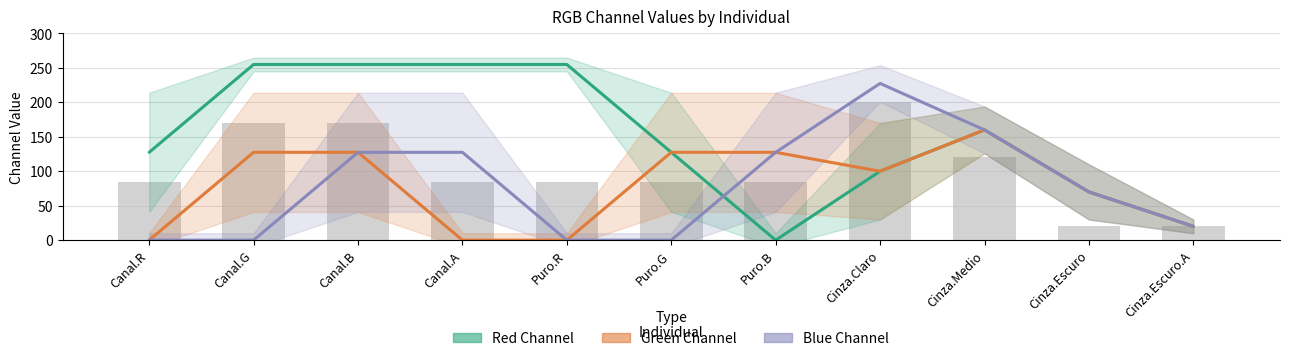

What is the sum of the Green Channel values at Canal.A and Puro.B?

127.5